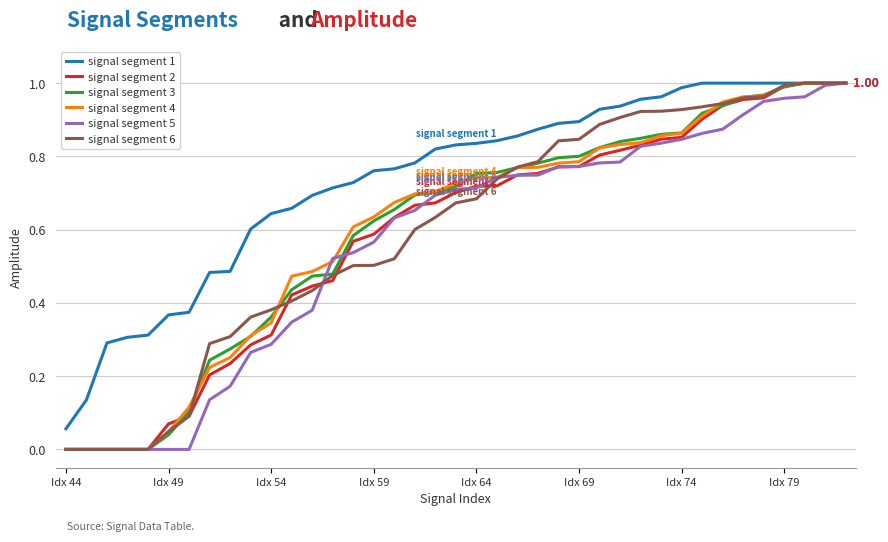

Does the chart have visible grid lines?

Yes